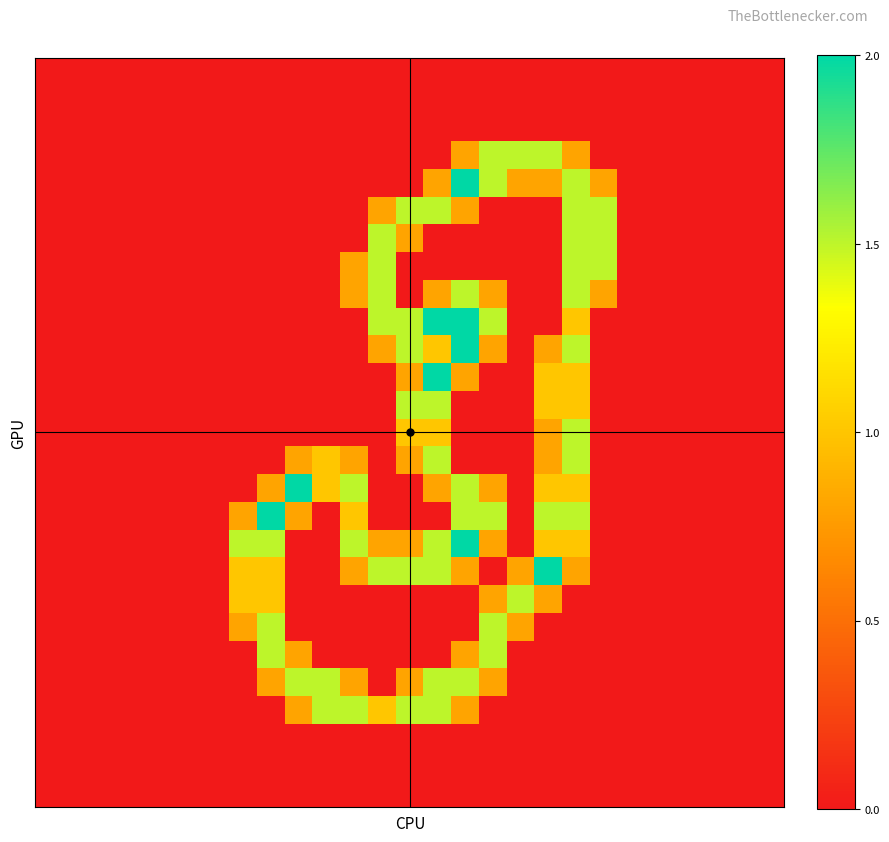

How many distinct data groups are displayed?

27